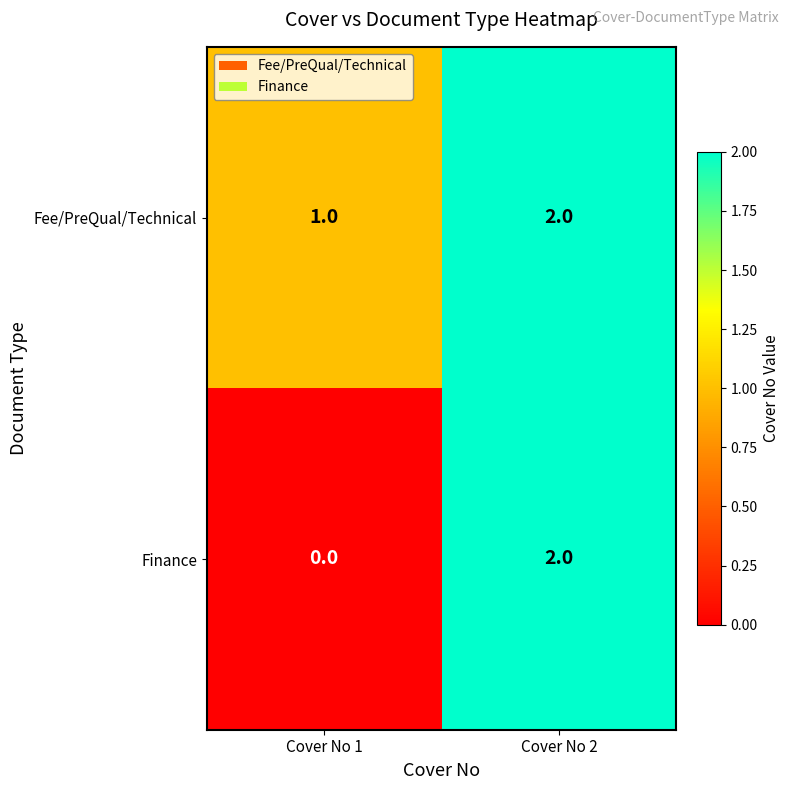

At which label does Fee/PreQual/Technical reach its peak?

Cover No 2